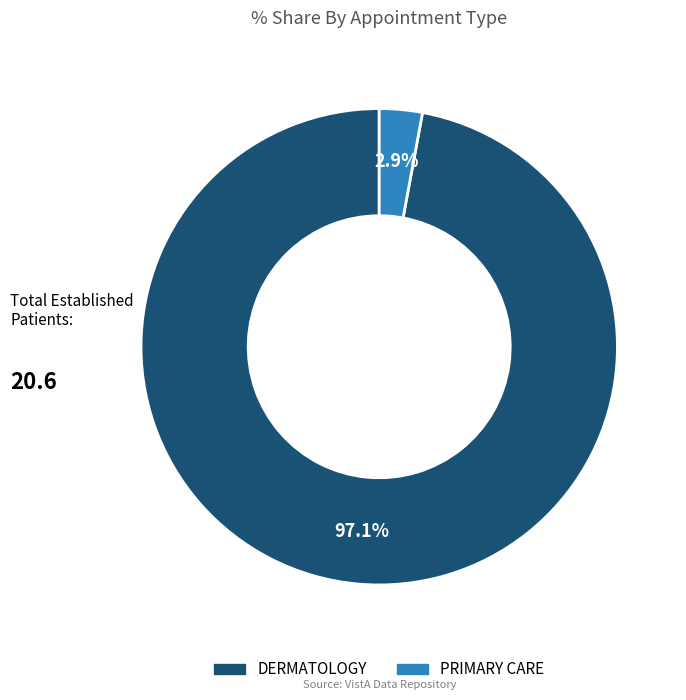

What is the majority slice?

DERMATOLOGY